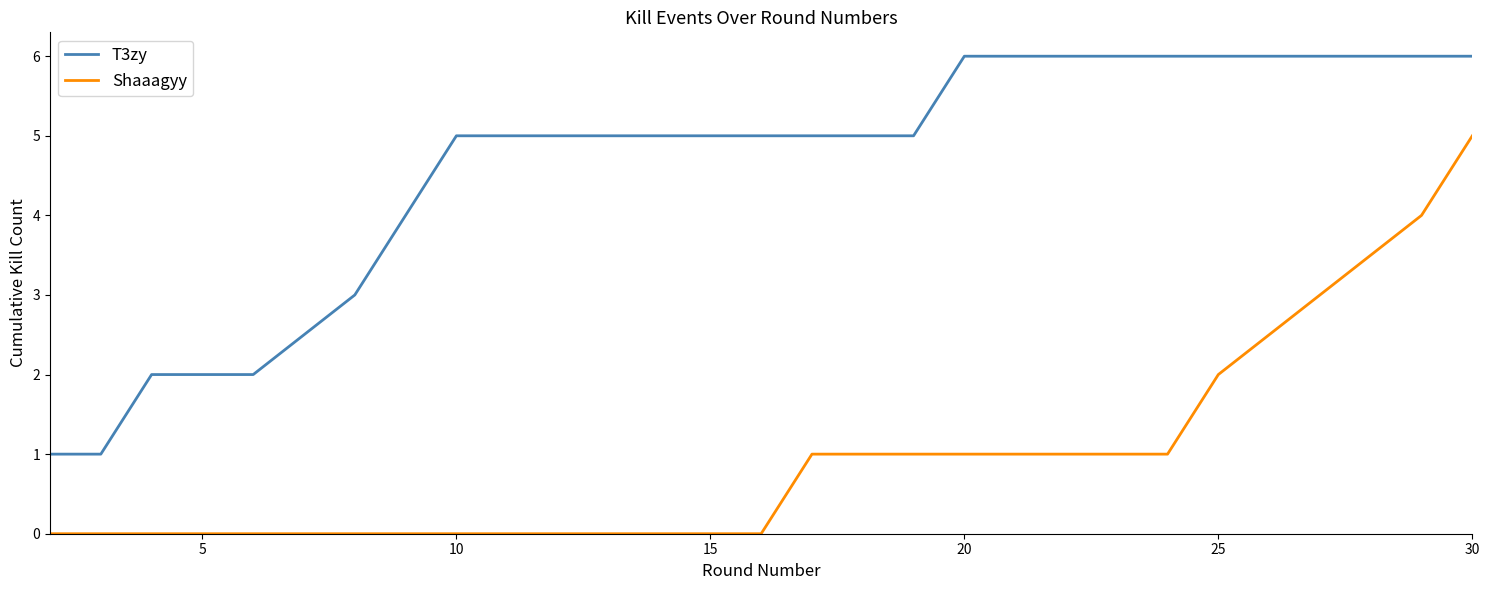

Rank the series by their maximum value, from highest to lowest.

T3zy, Shaaagyy